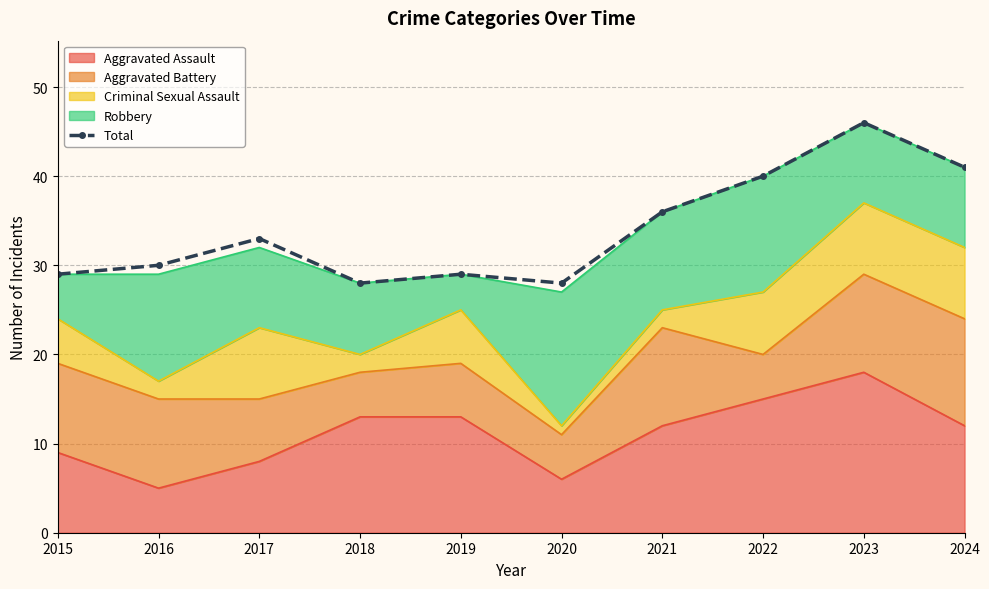

Which label corresponds to the largest value in the chart?

2023